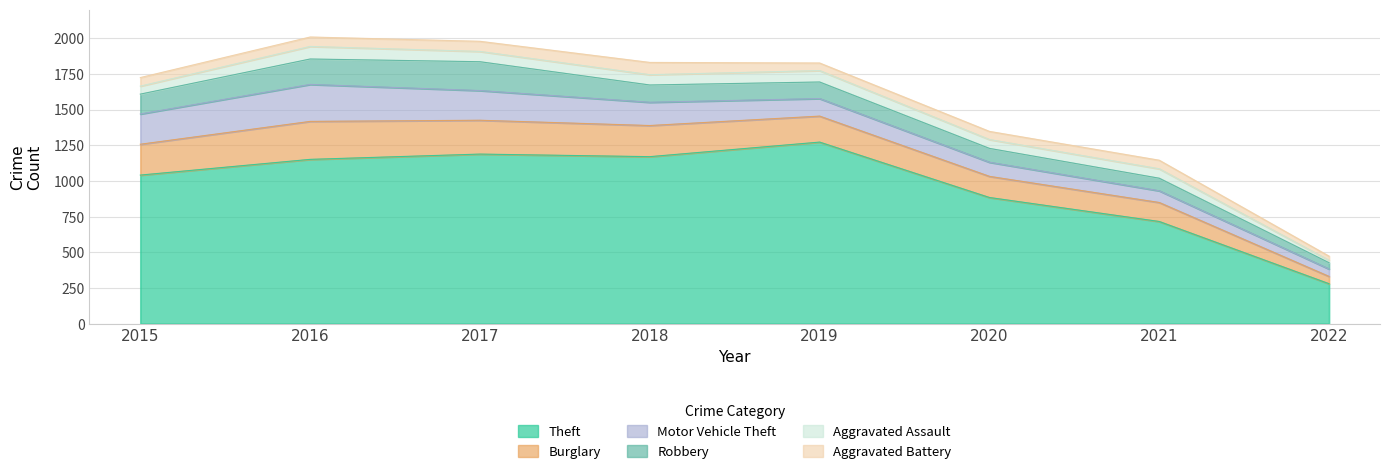

How many categories are shown in the chart?

8